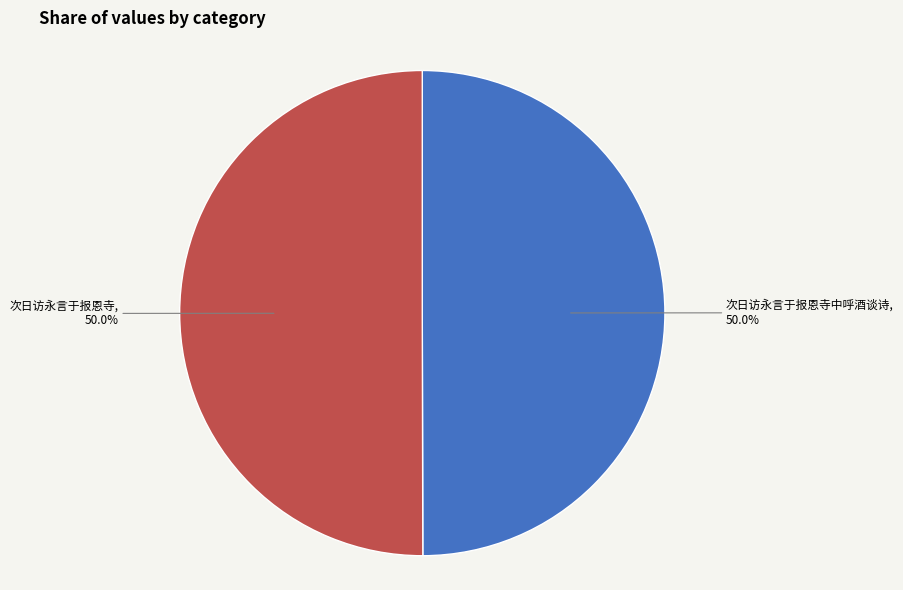

Is it true that 次日访永言于报恩寺中呼酒谈诗 is 50% of the pie?

True